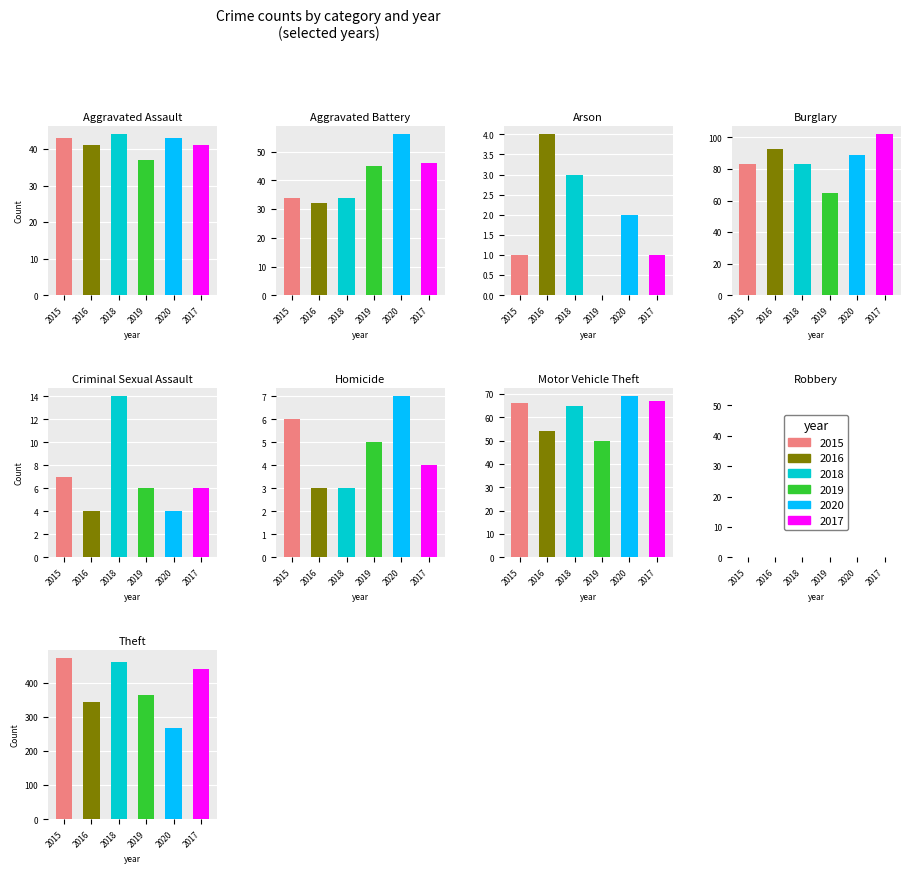

How many values in the 2020 series exceed 43?

4